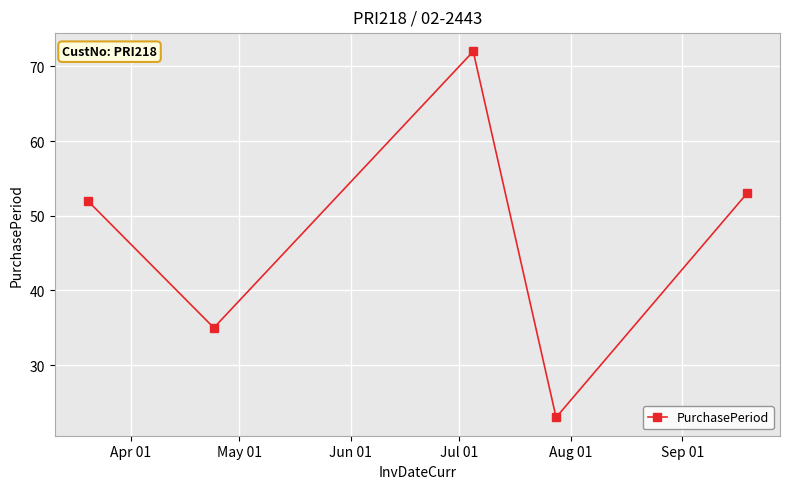

What is the minimum value shown in the chart?

23